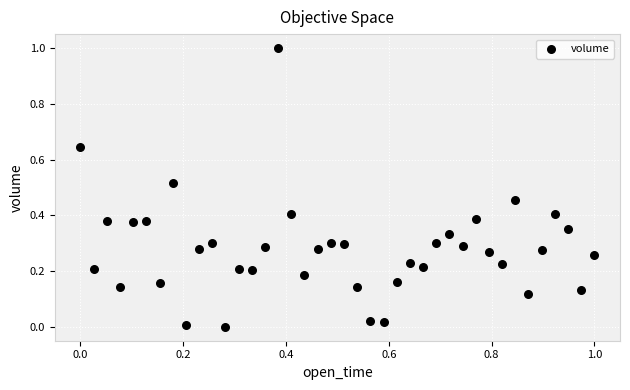

What is the range of Y values (max minus min)?

1.0